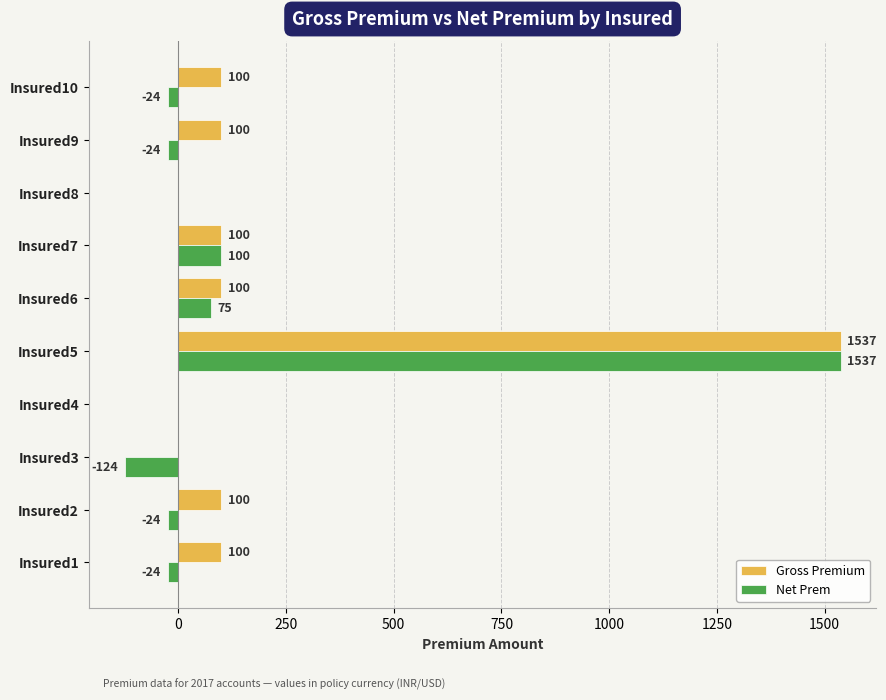

What is the maximum value shown in the chart?

1537.0